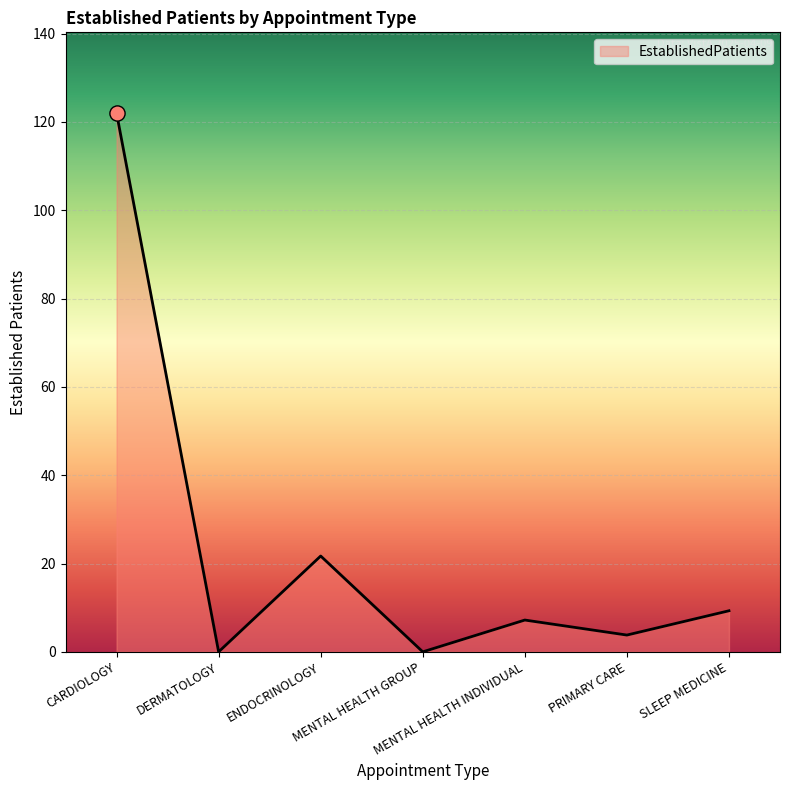

Which has a higher value, ENDOCRINOLOGY or CARDIOLOGY?

CARDIOLOGY